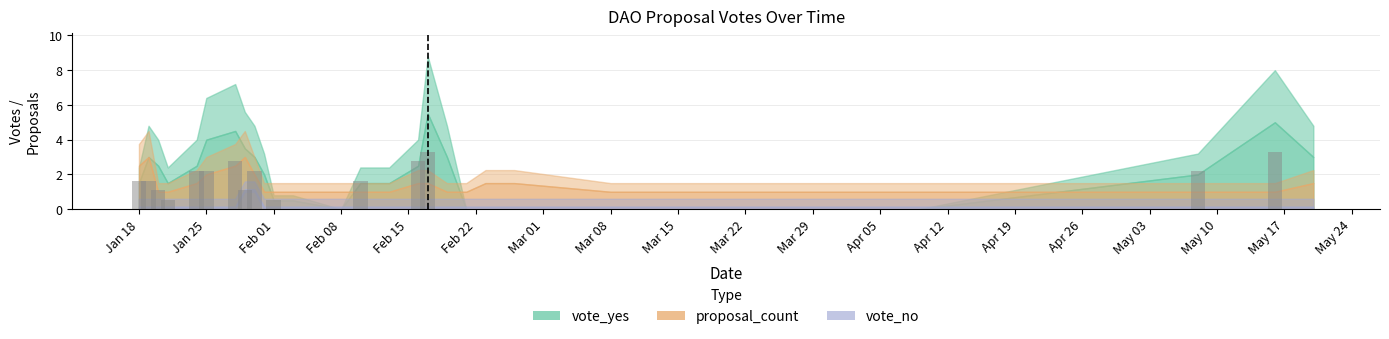

What is the maximum value shown in the chart?

3.3